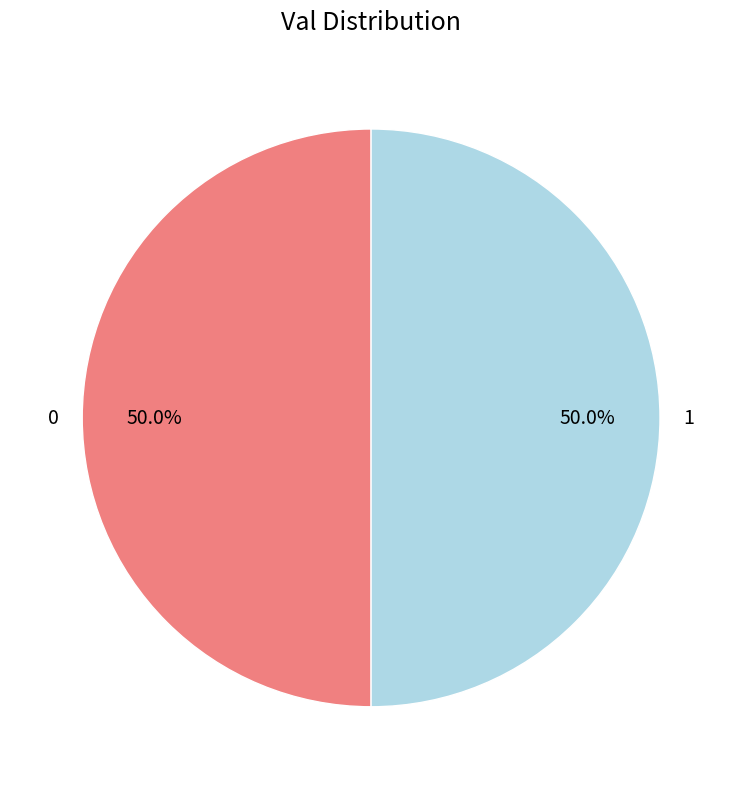

What is the ratio of the value at 1 to the value at 0?

1.0